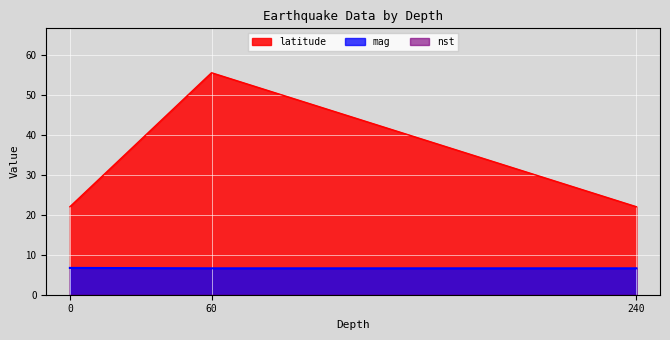

Does the chart display data point markers on the line(s)?

No